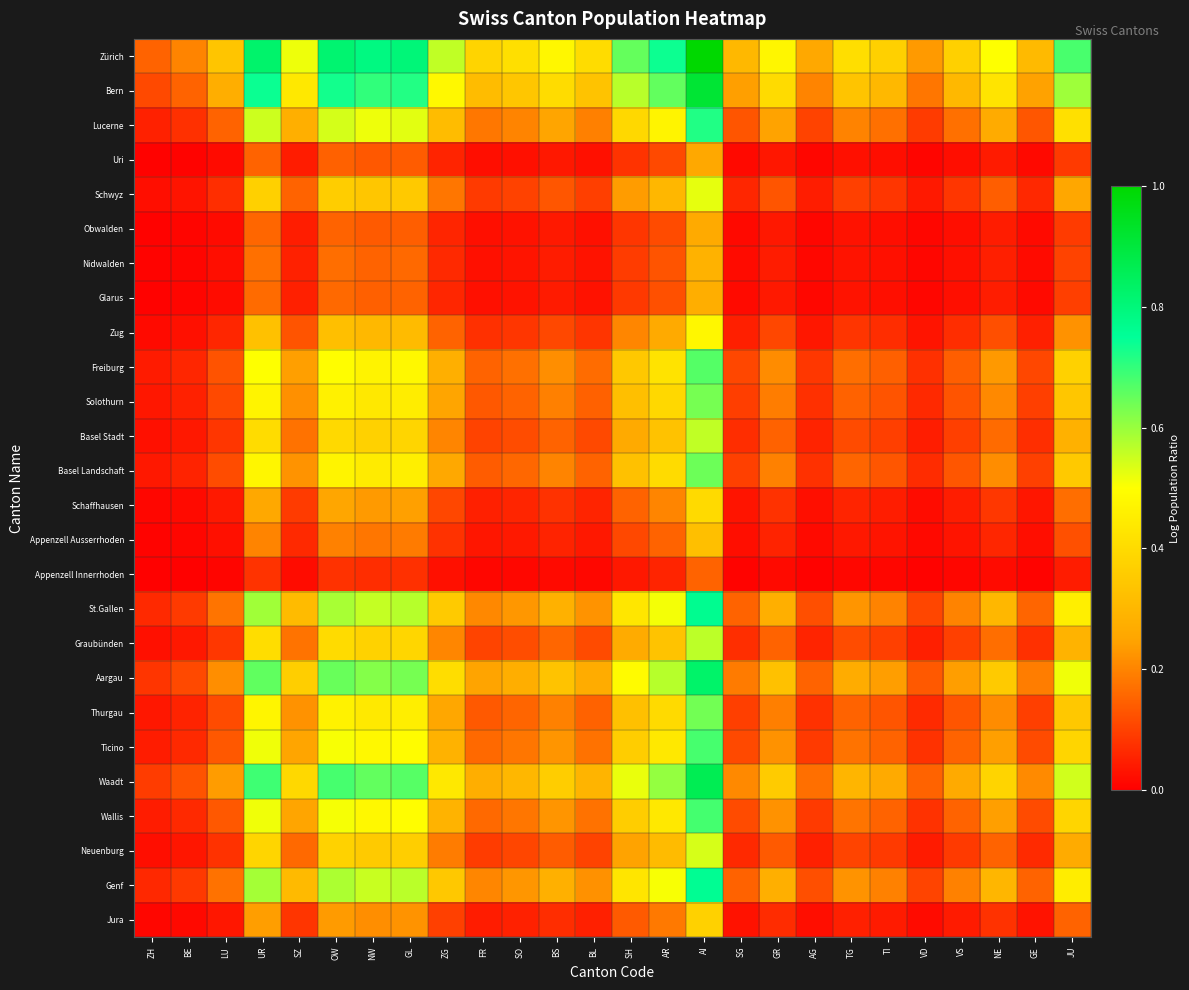

Reading left to right, what are all the values shown in this chart?

Zürich: ZH=0.2	BE=0.2	LU=0.3	UR=0.8	SZ=0.5	OW=0.8	NW=0.8	GL=0.8	ZG=0.6	FR=0.4	SO=0.4	BS=0.5	BL=0.4	SH=0.7	AR=0.7	AI=1.0	SG=0.3	GR=0.5	AG=0.3	TG=0.4	TI=0.4	VD=0.2	VS=0.4	NE=0.5	GE=0.3	JU=0.7
Bern: ZH=0.1	BE=0.2	LU=0.3	UR=0.7	SZ=0.4	OW=0.7	NW=0.7	GL=0.7	ZG=0.5	FR=0.3	SO=0.3	BS=0.4	BL=0.3	SH=0.6	AR=0.7	AI=0.9	SG=0.2	GR=0.4	AG=0.2	TG=0.3	TI=0.3	VD=0.2	VS=0.3	NE=0.4	GE=0.2	JU=0.6
Lucerne: ZH=0.1	BE=0.1	LU=0.2	UR=0.5	SZ=0.3	OW=0.5	NW=0.5	GL=0.5	ZG=0.3	FR=0.2	SO=0.2	BS=0.3	BL=0.2	SH=0.4	AR=0.5	AI=0.7	SG=0.1	GR=0.2	AG=0.1	TG=0.2	TI=0.2	VD=0.1	VS=0.2	NE=0.3	GE=0.1	JU=0.4
Uri: ZH=0.0	BE=0.0	LU=0.0	UR=0.2	SZ=0.0	OW=0.1	NW=0.1	GL=0.1	ZG=0.1	FR=0.0	SO=0.0	BS=0.0	BL=0.0	SH=0.1	AR=0.1	AI=0.3	SG=0.0	GR=0.0	AG=0.0	TG=0.0	TI=0.0	VD=0.0	VS=0.0	NE=0.0	GE=0.0	JU=0.1
Schwyz: ZH=0.0	BE=0.0	LU=0.1	UR=0.4	SZ=0.2	OW=0.4	NW=0.3	GL=0.4	ZG=0.2	FR=0.1	SO=0.1	BS=0.1	BL=0.1	SH=0.2	AR=0.3	AI=0.5	SG=0.1	GR=0.1	AG=0.0	TG=0.1	TI=0.1	VD=0.0	VS=0.1	NE=0.1	GE=0.1	JU=0.3
Obwalden: ZH=0.0	BE=0.0	LU=0.0	UR=0.2	SZ=0.0	OW=0.2	NW=0.1	GL=0.1	ZG=0.1	FR=0.0	SO=0.0	BS=0.0	BL=0.0	SH=0.1	AR=0.1	AI=0.3	SG=0.0	GR=0.0	AG=0.0	TG=0.0	TI=0.0	VD=0.0	VS=0.0	NE=0.0	GE=0.0	JU=0.1
Nidwalden: ZH=0.0	BE=0.0	LU=0.0	UR=0.2	SZ=0.1	OW=0.2	NW=0.2	GL=0.2	ZG=0.1	FR=0.0	SO=0.0	BS=0.0	BL=0.0	SH=0.1	AR=0.1	AI=0.3	SG=0.0	GR=0.0	AG=0.0	TG=0.0	TI=0.0	VD=0.0	VS=0.0	NE=0.0	GE=0.0	JU=0.1
Glarus: ZH=0.0	BE=0.0	LU=0.0	UR=0.2	SZ=0.0	OW=0.2	NW=0.1	GL=0.2	ZG=0.1	FR=0.0	SO=0.0	BS=0.0	BL=0.0	SH=0.1	AR=0.1	AI=0.3	SG=0.0	GR=0.0	AG=0.0	TG=0.0	TI=0.0	VD=0.0	VS=0.0	NE=0.0	GE=0.0	JU=0.1
Zug: ZH=0.0	BE=0.0	LU=0.1	UR=0.3	SZ=0.1	OW=0.3	NW=0.3	GL=0.3	ZG=0.2	FR=0.1	SO=0.1	BS=0.1	BL=0.1	SH=0.2	AR=0.3	AI=0.5	SG=0.0	GR=0.1	AG=0.0	TG=0.1	TI=0.1	VD=0.0	VS=0.1	NE=0.1	GE=0.0	JU=0.2
Freiburg: ZH=0.0	BE=0.1	LU=0.1	UR=0.5	SZ=0.2	OW=0.5	NW=0.5	GL=0.5	ZG=0.3	FR=0.2	SO=0.2	BS=0.2	BL=0.2	SH=0.3	AR=0.4	AI=0.7	SG=0.1	GR=0.2	AG=0.1	TG=0.2	TI=0.1	VD=0.1	VS=0.1	NE=0.2	GE=0.1	JU=0.4
Solothurn: ZH=0.0	BE=0.1	LU=0.1	UR=0.5	SZ=0.2	OW=0.5	NW=0.4	GL=0.4	ZG=0.3	FR=0.1	SO=0.2	BS=0.2	BL=0.1	SH=0.3	AR=0.4	AI=0.6	SG=0.1	GR=0.2	AG=0.1	TG=0.1	TI=0.1	VD=0.1	VS=0.1	NE=0.2	GE=0.1	JU=0.3
Basel Stadt: ZH=0.0	BE=0.0	LU=0.1	UR=0.4	SZ=0.2	OW=0.4	NW=0.4	GL=0.4	ZG=0.2	FR=0.1	SO=0.1	BS=0.2	BL=0.1	SH=0.3	AR=0.3	AI=0.6	SG=0.1	GR=0.1	AG=0.1	TG=0.1	TI=0.1	VD=0.0	VS=0.1	NE=0.2	GE=0.1	JU=0.3
Basel Landschaft: ZH=0.0	BE=0.1	LU=0.1	UR=0.5	SZ=0.2	OW=0.5	NW=0.4	GL=0.5	ZG=0.3	FR=0.1	SO=0.2	BS=0.2	BL=0.2	SH=0.3	AR=0.4	AI=0.6	SG=0.1	GR=0.2	AG=0.1	TG=0.2	TI=0.1	VD=0.1	VS=0.1	NE=0.2	GE=0.1	JU=0.4
Schaffhausen: ZH=0.0	BE=0.0	LU=0.0	UR=0.3	SZ=0.1	OW=0.3	NW=0.2	GL=0.2	ZG=0.1	FR=0.0	SO=0.1	BS=0.1	BL=0.1	SH=0.2	AR=0.2	AI=0.4	SG=0.0	GR=0.1	AG=0.0	TG=0.1	TI=0.0	VD=0.0	VS=0.0	NE=0.1	GE=0.0	JU=0.2
Appenzell Ausserrhoden: ZH=0.0	BE=0.0	LU=0.0	UR=0.2	SZ=0.1	OW=0.2	NW=0.2	GL=0.2	ZG=0.1	FR=0.0	SO=0.0	BS=0.1	BL=0.0	SH=0.1	AR=0.2	AI=0.3	SG=0.0	GR=0.1	AG=0.0	TG=0.0	TI=0.0	VD=0.0	VS=0.0	NE=0.1	GE=0.0	JU=0.1
Appenzell Innerrhoden: ZH=0.0	BE=0.0	LU=0.0	UR=0.1	SZ=0.0	OW=0.1	NW=0.1	GL=0.1	ZG=0.0	FR=0.0	SO=0.0	BS=0.0	BL=0.0	SH=0.0	AR=0.1	AI=0.2	SG=0.0	GR=0.0	AG=0.0	TG=0.0	TI=0.0	VD=0.0	VS=0.0	NE=0.0	GE=0.0	JU=0.0
St.Gallen: ZH=0.1	BE=0.1	LU=0.2	UR=0.6	SZ=0.3	OW=0.6	NW=0.6	GL=0.6	ZG=0.4	FR=0.2	SO=0.2	BS=0.3	BL=0.2	SH=0.4	AR=0.5	AI=0.8	SG=0.2	GR=0.3	AG=0.1	TG=0.2	TI=0.2	VD=0.1	VS=0.2	NE=0.3	GE=0.2	JU=0.5
Graubünden: ZH=0.0	BE=0.0	LU=0.1	UR=0.4	SZ=0.2	OW=0.4	NW=0.4	GL=0.4	ZG=0.2	FR=0.1	SO=0.1	BS=0.2	BL=0.1	SH=0.3	AR=0.3	AI=0.6	SG=0.1	GR=0.2	AG=0.1	TG=0.1	TI=0.1	VD=0.0	VS=0.1	NE=0.2	GE=0.1	JU=0.3
Aargau: ZH=0.1	BE=0.1	LU=0.2	UR=0.7	SZ=0.4	OW=0.6	NW=0.6	GL=0.6	ZG=0.4	FR=0.2	SO=0.3	BS=0.3	BL=0.3	SH=0.5	AR=0.6	AI=0.8	SG=0.2	GR=0.3	AG=0.2	TG=0.3	TI=0.2	VD=0.1	VS=0.2	NE=0.4	GE=0.2	JU=0.5
Thurgau: ZH=0.0	BE=0.1	LU=0.1	UR=0.5	SZ=0.2	OW=0.5	NW=0.4	GL=0.5	ZG=0.3	FR=0.1	SO=0.2	BS=0.2	BL=0.1	SH=0.3	AR=0.4	AI=0.6	SG=0.1	GR=0.2	AG=0.1	TG=0.2	TI=0.1	VD=0.1	VS=0.1	NE=0.2	GE=0.1	JU=0.3
Ticino: ZH=0.0	BE=0.1	LU=0.1	UR=0.5	SZ=0.3	OW=0.5	NW=0.5	GL=0.5	ZG=0.3	FR=0.2	SO=0.2	BS=0.2	BL=0.2	SH=0.4	AR=0.4	AI=0.7	SG=0.1	GR=0.2	AG=0.1	TG=0.2	TI=0.2	VD=0.1	VS=0.2	NE=0.2	GE=0.1	JU=0.4
Waadt: ZH=0.1	BE=0.1	LU=0.2	UR=0.7	SZ=0.4	OW=0.7	NW=0.7	GL=0.7	ZG=0.4	FR=0.3	SO=0.3	BS=0.4	BL=0.3	SH=0.5	AR=0.6	AI=0.9	SG=0.2	GR=0.4	AG=0.2	TG=0.3	TI=0.3	VD=0.2	VS=0.3	NE=0.4	GE=0.2	JU=0.5
Wallis: ZH=0.0	BE=0.1	LU=0.1	UR=0.5	SZ=0.3	OW=0.5	NW=0.5	GL=0.5	ZG=0.3	FR=0.2	SO=0.2	BS=0.2	BL=0.2	SH=0.4	AR=0.4	AI=0.7	SG=0.1	GR=0.2	AG=0.1	TG=0.2	TI=0.2	VD=0.1	VS=0.2	NE=0.2	GE=0.1	JU=0.4
Neuenburg: ZH=0.0	BE=0.0	LU=0.1	UR=0.4	SZ=0.2	OW=0.4	NW=0.4	GL=0.4	ZG=0.2	FR=0.1	SO=0.1	BS=0.1	BL=0.1	SH=0.2	AR=0.3	AI=0.5	SG=0.1	GR=0.1	AG=0.0	TG=0.1	TI=0.1	VD=0.0	VS=0.1	NE=0.2	GE=0.1	JU=0.3
Genf: ZH=0.1	BE=0.1	LU=0.2	UR=0.6	SZ=0.3	OW=0.6	NW=0.6	GL=0.6	ZG=0.3	FR=0.2	SO=0.2	BS=0.3	BL=0.2	SH=0.4	AR=0.5	AI=0.8	SG=0.1	GR=0.3	AG=0.1	TG=0.2	TI=0.2	VD=0.1	VS=0.2	NE=0.3	GE=0.2	JU=0.5
Jura: ZH=0.0	BE=0.0	LU=0.0	UR=0.2	SZ=0.1	OW=0.2	NW=0.2	GL=0.2	ZG=0.1	FR=0.0	SO=0.1	BS=0.1	BL=0.0	SH=0.1	AR=0.2	AI=0.4	SG=0.0	GR=0.1	AG=0.0	TG=0.1	TI=0.0	VD=0.0	VS=0.0	NE=0.1	GE=0.0	JU=0.2